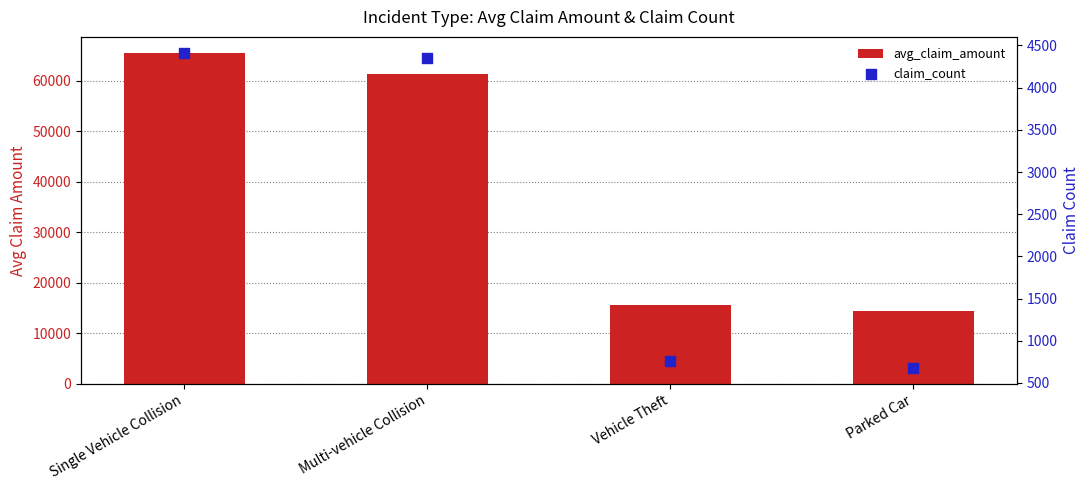

Which series has the largest total across all categories?

avg_claim_amount